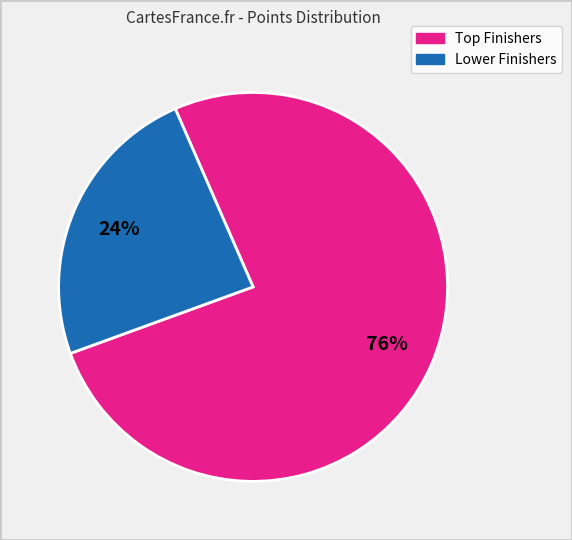

Does any single category account for the majority?

Yes